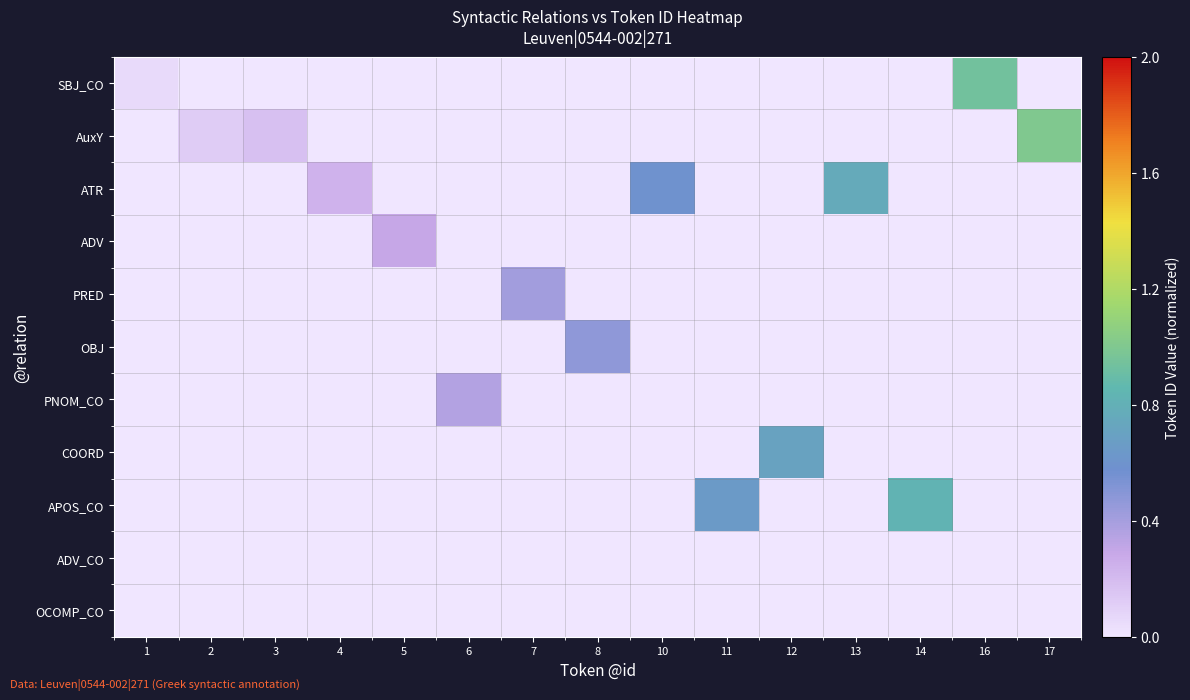

Reading left to right, what are all the values shown in this chart?

SBJ_CO: 1=0.1	2=0.0	3=0.0	4=0.0	5=0.0	6=0.0	7=0.0	8=0.0	10=0.0	11=0.0	12=0.0	13=0.0	14=0.0	16=0.9	17=0.0
AuxY: 1=0.0	2=0.1	3=0.2	4=0.0	5=0.0	6=0.0	7=0.0	8=0.0	10=0.0	11=0.0	12=0.0	13=0.0	14=0.0	16=0.0	17=1.0
ATR: 1=0.0	2=0.0	3=0.0	4=0.2	5=0.0	6=0.0	7=0.0	8=0.0	10=0.6	11=0.0	12=0.0	13=0.8	14=0.0	16=0.0	17=0.0
ADV: 1=0.0	2=0.0	3=0.0	4=0.0	5=0.3	6=0.0	7=0.0	8=0.0	10=0.0	11=0.0	12=0.0	13=0.0	14=0.0	16=0.0	17=0.0
PRED: 1=0.0	2=0.0	3=0.0	4=0.0	5=0.0	6=0.0	7=0.4	8=0.0	10=0.0	11=0.0	12=0.0	13=0.0	14=0.0	16=0.0	17=0.0
OBJ: 1=0.0	2=0.0	3=0.0	4=0.0	5=0.0	6=0.0	7=0.0	8=0.5	10=0.0	11=0.0	12=0.0	13=0.0	14=0.0	16=0.0	17=0.0
PNOM_CO: 1=0.0	2=0.0	3=0.0	4=0.0	5=0.0	6=0.4	7=0.0	8=0.0	10=0.0	11=0.0	12=0.0	13=0.0	14=0.0	16=0.0	17=0.0
COORD: 1=0.0	2=0.0	3=0.0	4=0.0	5=0.0	6=0.0	7=0.0	8=0.0	10=0.0	11=0.0	12=0.7	13=0.0	14=0.0	16=0.0	17=0.0
APOS_CO: 1=0.0	2=0.0	3=0.0	4=0.0	5=0.0	6=0.0	7=0.0	8=0.0	10=0.0	11=0.6	12=0.0	13=0.0	14=0.8	16=0.0	17=0.0
ADV_CO: 1=0.0	2=0.0	3=0.0	4=0.0	5=0.0	6=0.0	7=0.0	8=0.0	10=0.0	11=0.0	12=0.0	13=0.0	14=0.0	16=0.0	17=0.0
OCOMP_CO: 1=0.0	2=0.0	3=0.0	4=0.0	5=0.0	6=0.0	7=0.0	8=0.0	10=0.0	11=0.0	12=0.0	13=0.0	14=0.0	16=0.0	17=0.0